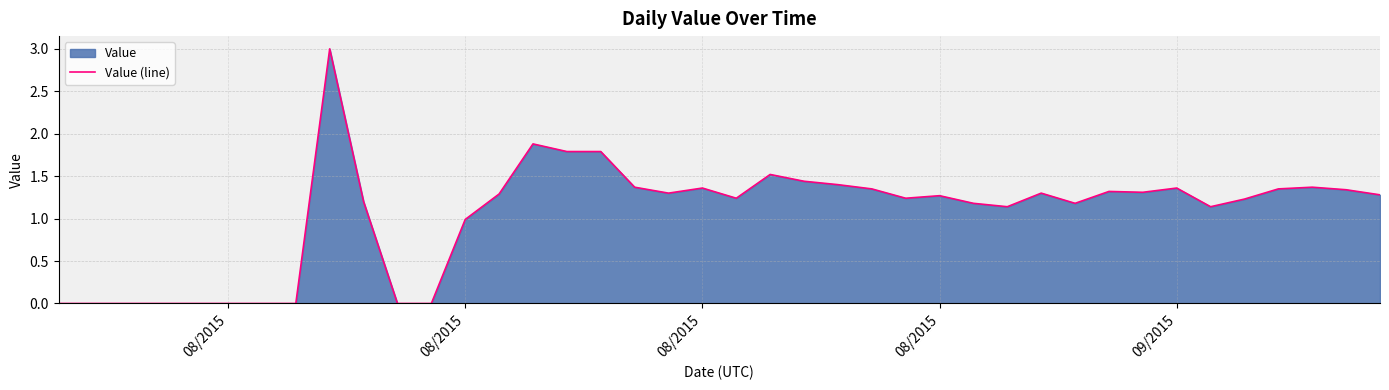

How many distinct data groups are displayed?

1